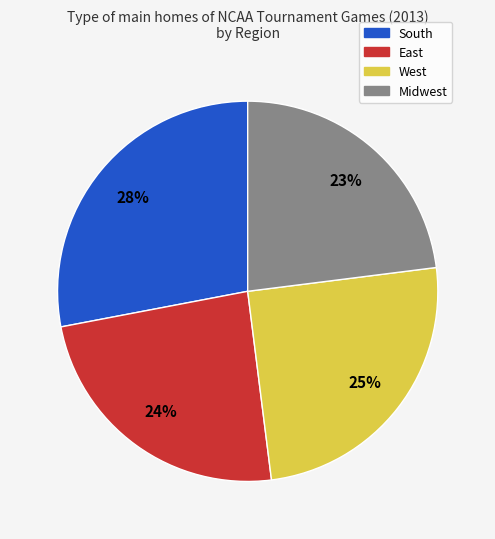

Which has a higher value, East or West?

West